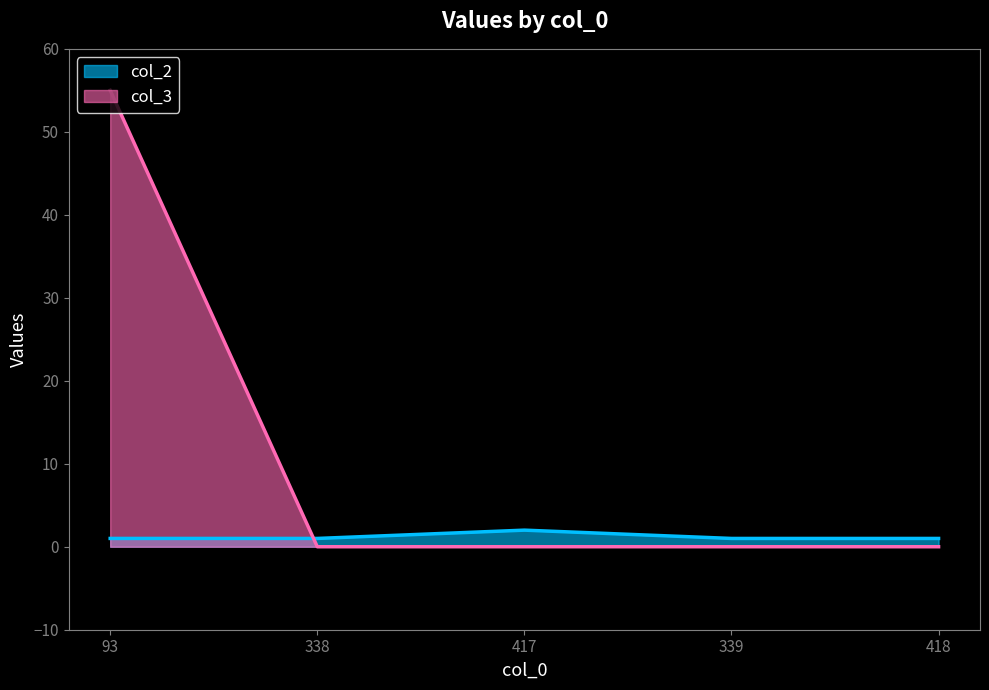

At 339, list the series in order from largest to smallest.

col_2, col_3